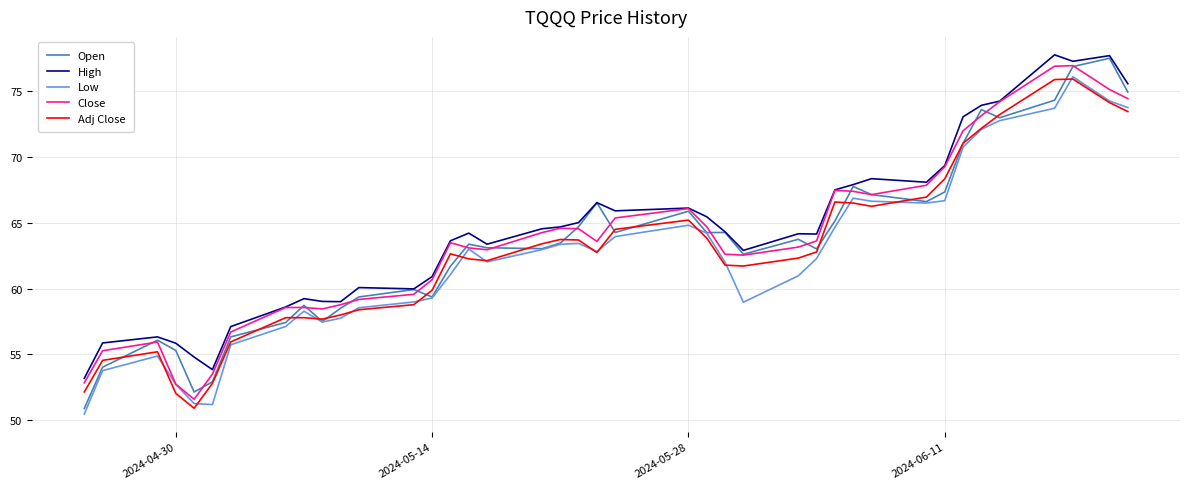

What is the maximum value for Low?

76.1